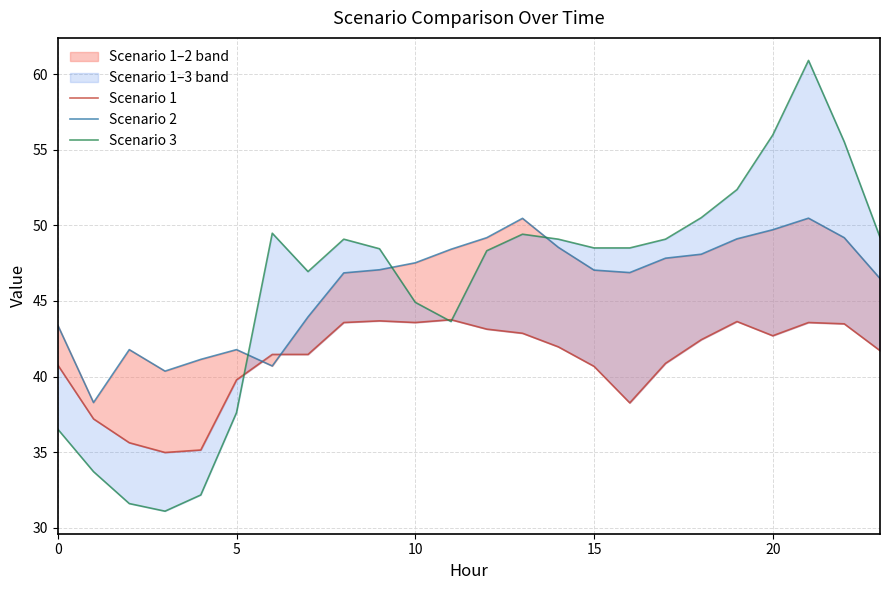

Reading right to left, what are all the values shown in this chart?

Scenario 1: 41.7	43.5	43.6	42.7	43.6	42.4	40.9	38.3	40.7	42.0	42.9	43.1	43.8	43.6	43.7	43.6	41.5	41.5	39.8	35.1	35.0	35.6	37.2	40.8
Scenario 2: 46.5	49.2	50.5	49.7	49.1	48.1	47.8	46.9	47.0	48.5	50.5	49.2	48.4	47.5	47.1	46.9	43.9	40.7	41.8	41.1	40.4	41.8	38.3	43.4
Scenario 3: 49.2	55.5	60.9	56.0	52.4	50.5	49.1	48.5	48.5	49.1	49.4	48.3	43.6	44.9	48.5	49.1	46.9	49.5	37.6	32.2	31.1	31.6	33.7	36.5